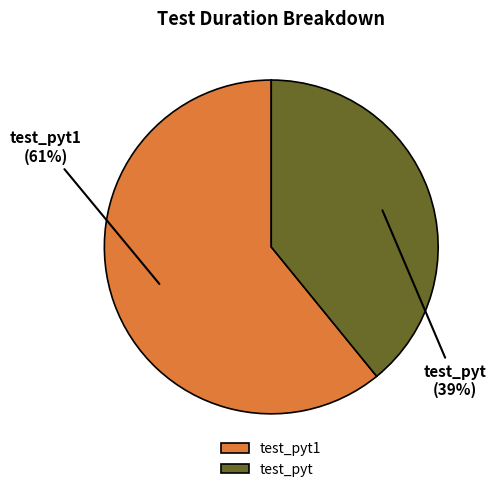

The test_pyt slice represents 39% of the pie. True or false?

True